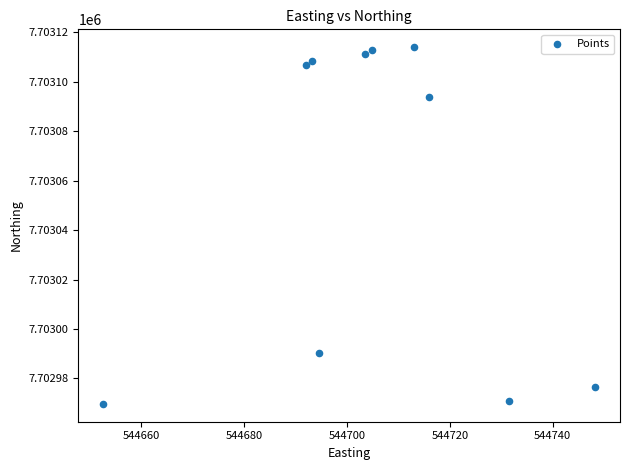

What Y value in the scatter plot is closest to 7703041?

7702990.3